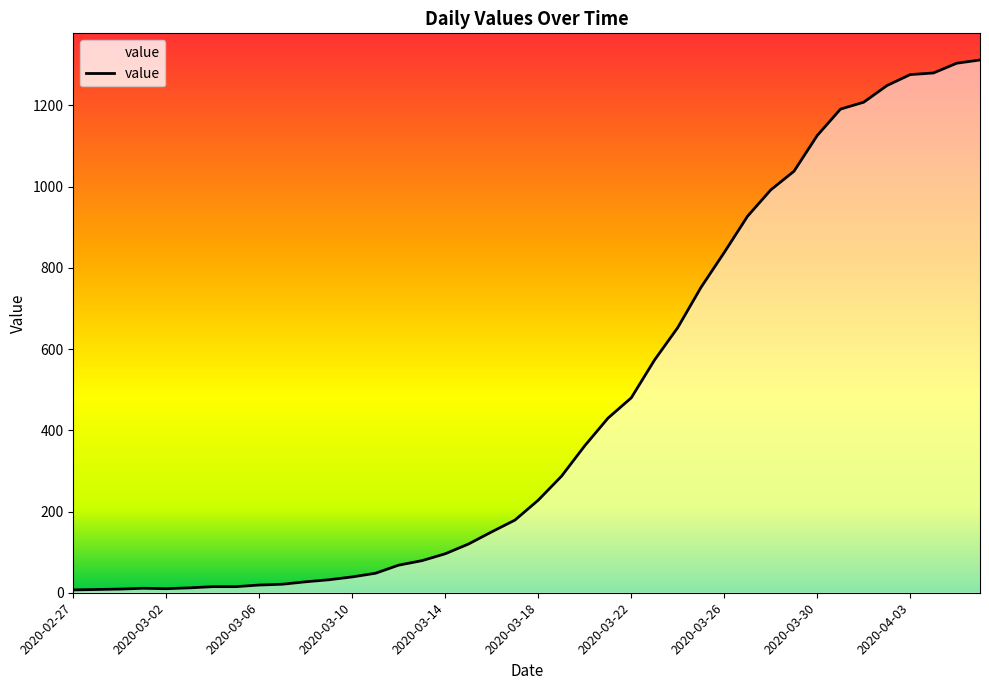

What is the difference between the second highest and minimum values?

1297